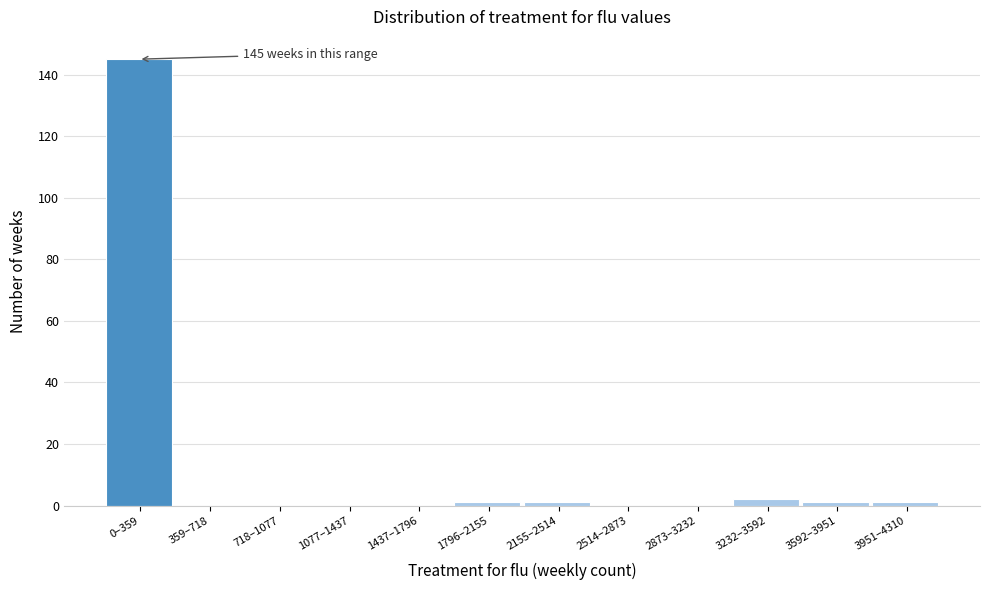

Reading left to right, transcribe all the data shown in this chart.

0–359=145	359–718=0	718–1077=0	1077–1437=0	1437–1796=0	1796–2155=1	2155–2514=1	2514–2873=0	2873–3232=0	3232–3592=2	3592–3951=1	3951–4310=1